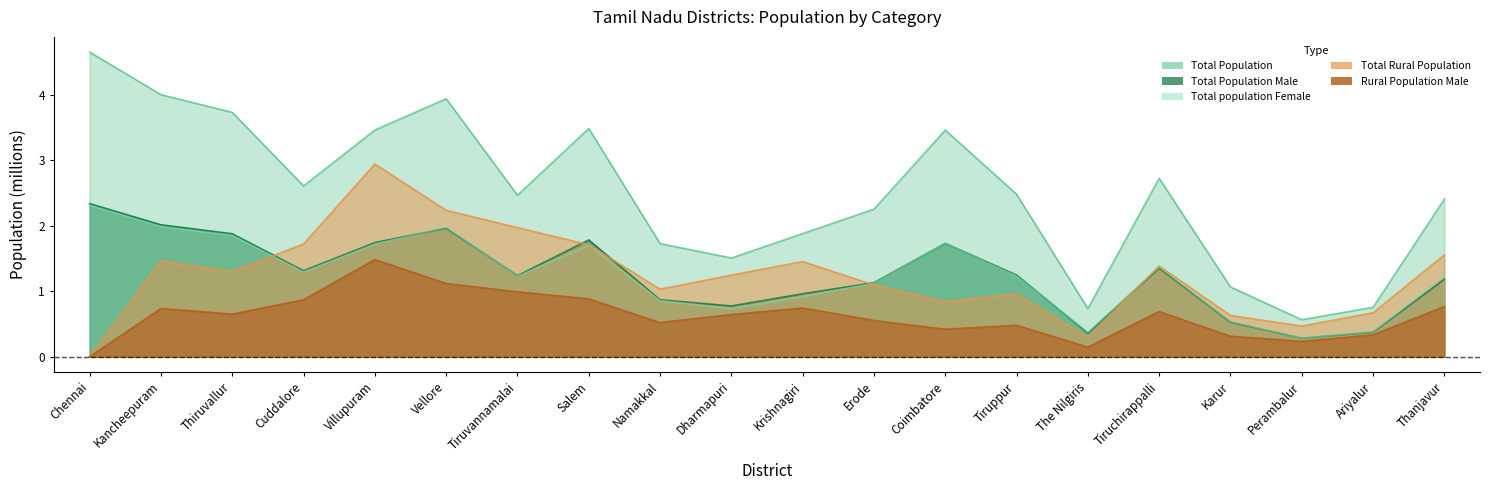

At The Nilgiris, list the series in order from smallest to largest.

Rural Population Male, Total Rural Population, Total Population Male, Total population Female, Total Population